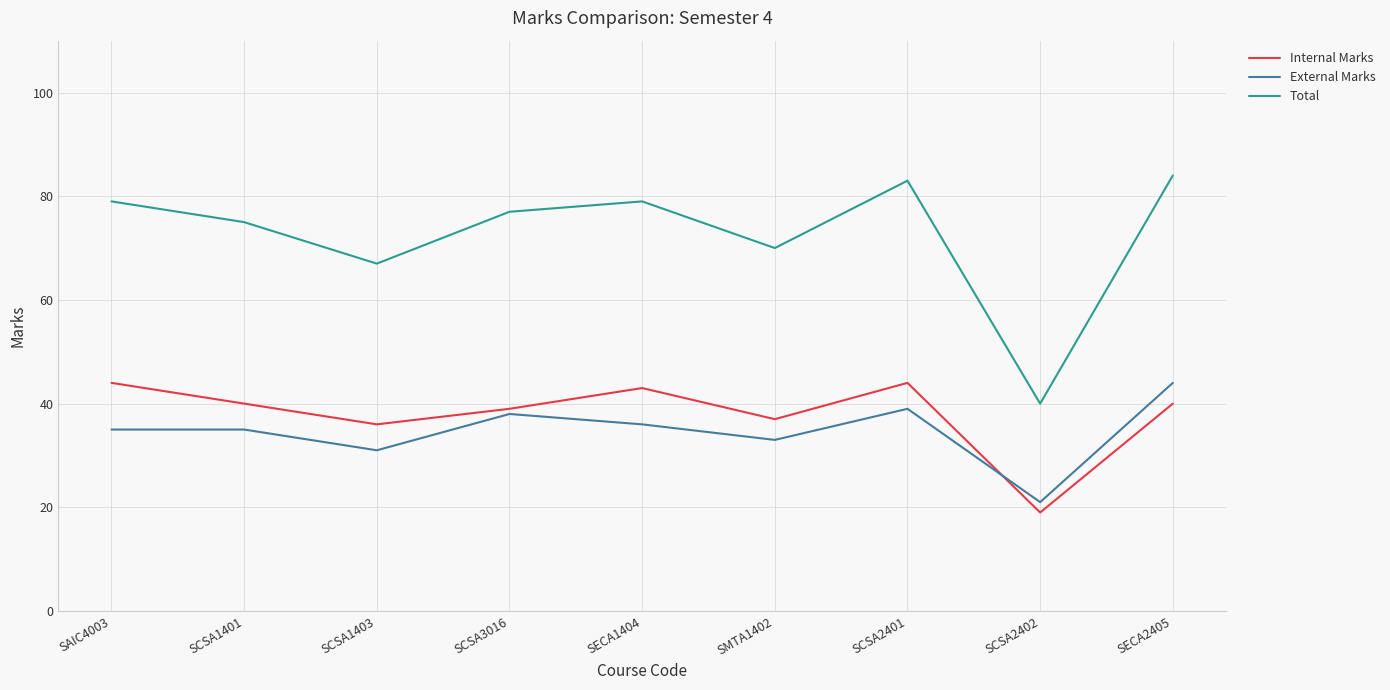

True or false: External Marks has a value of 48 at SCSA1403.

False